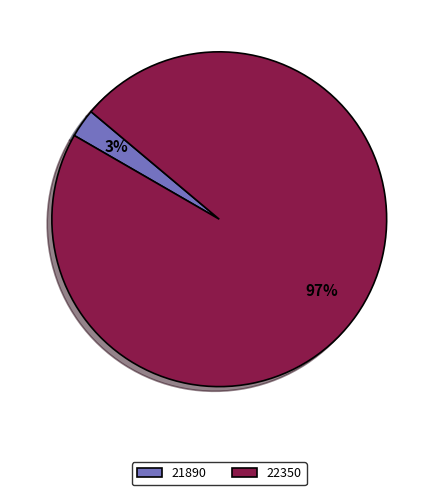

Do 21890 and 22350 together represent more than half of the pie?

Yes